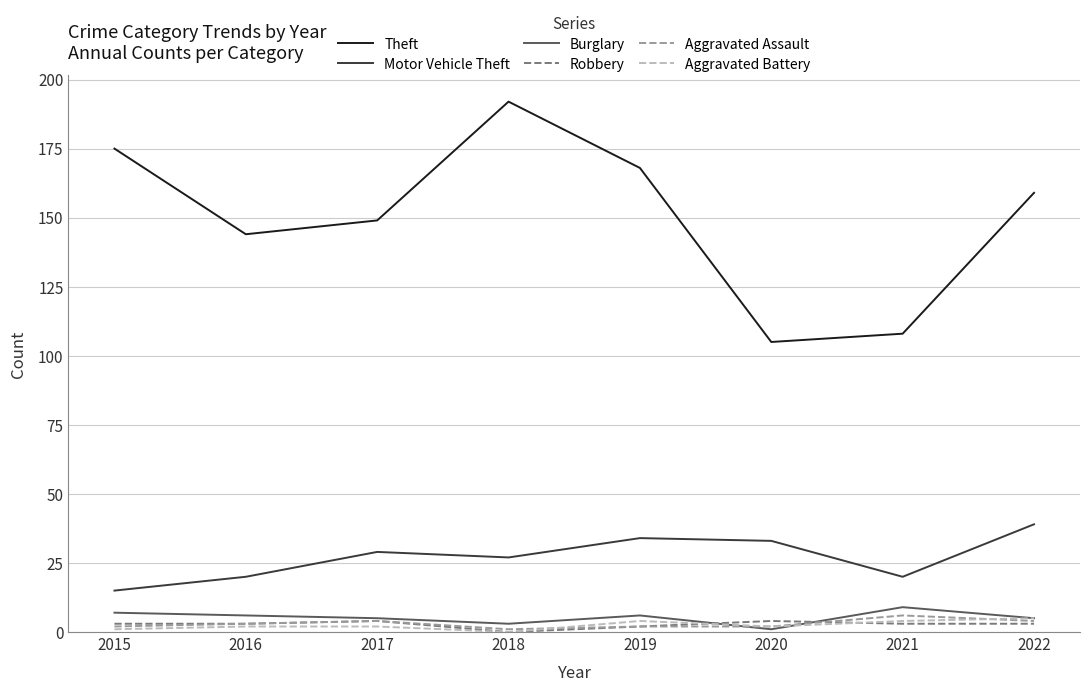

Which series has the largest range (max minus min)?

Theft